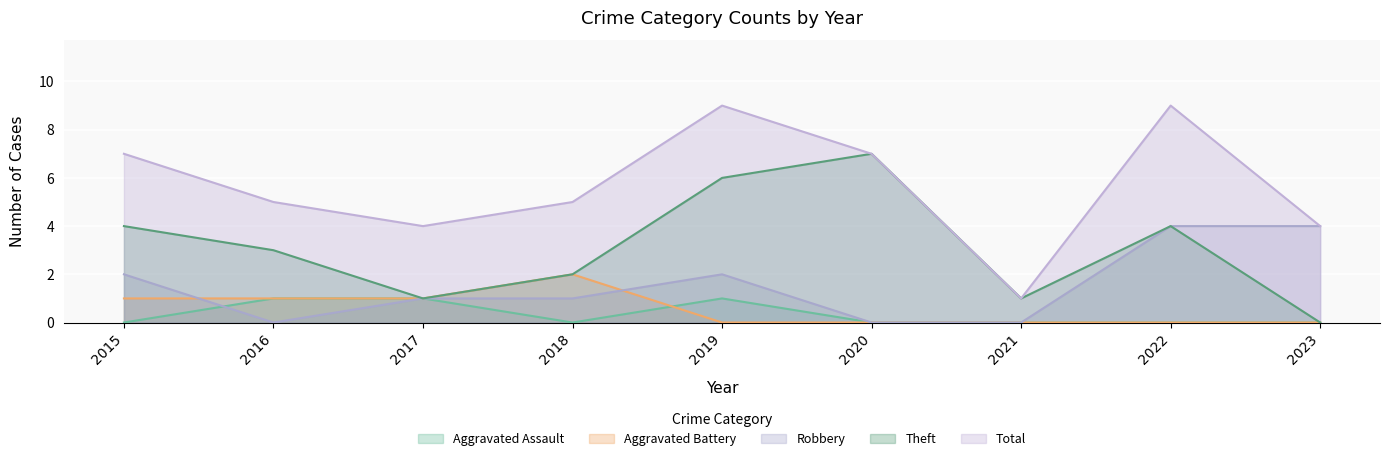

What is the difference between the Aggravated Battery values at 2021 and 2018?

2